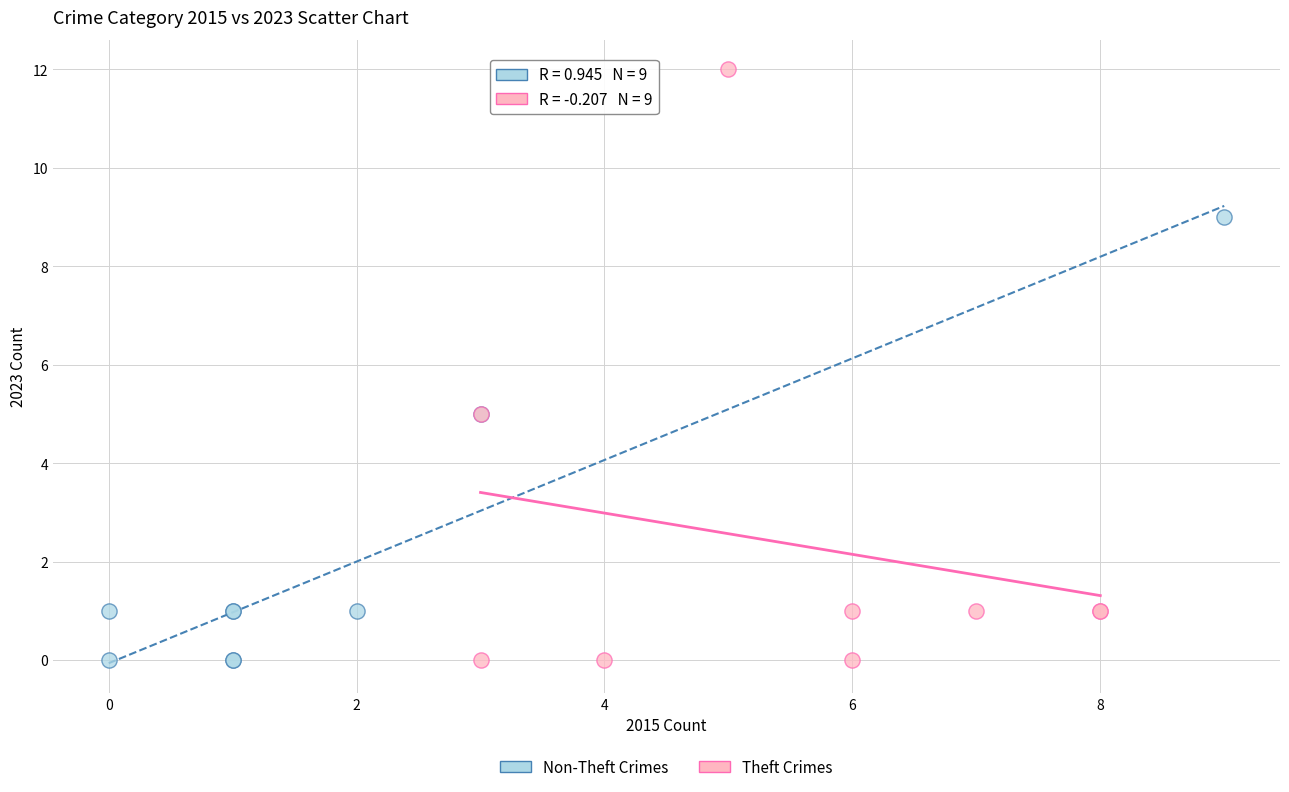

What are all the series names shown in the legend?

Non-Theft Crimes, Theft Crimes